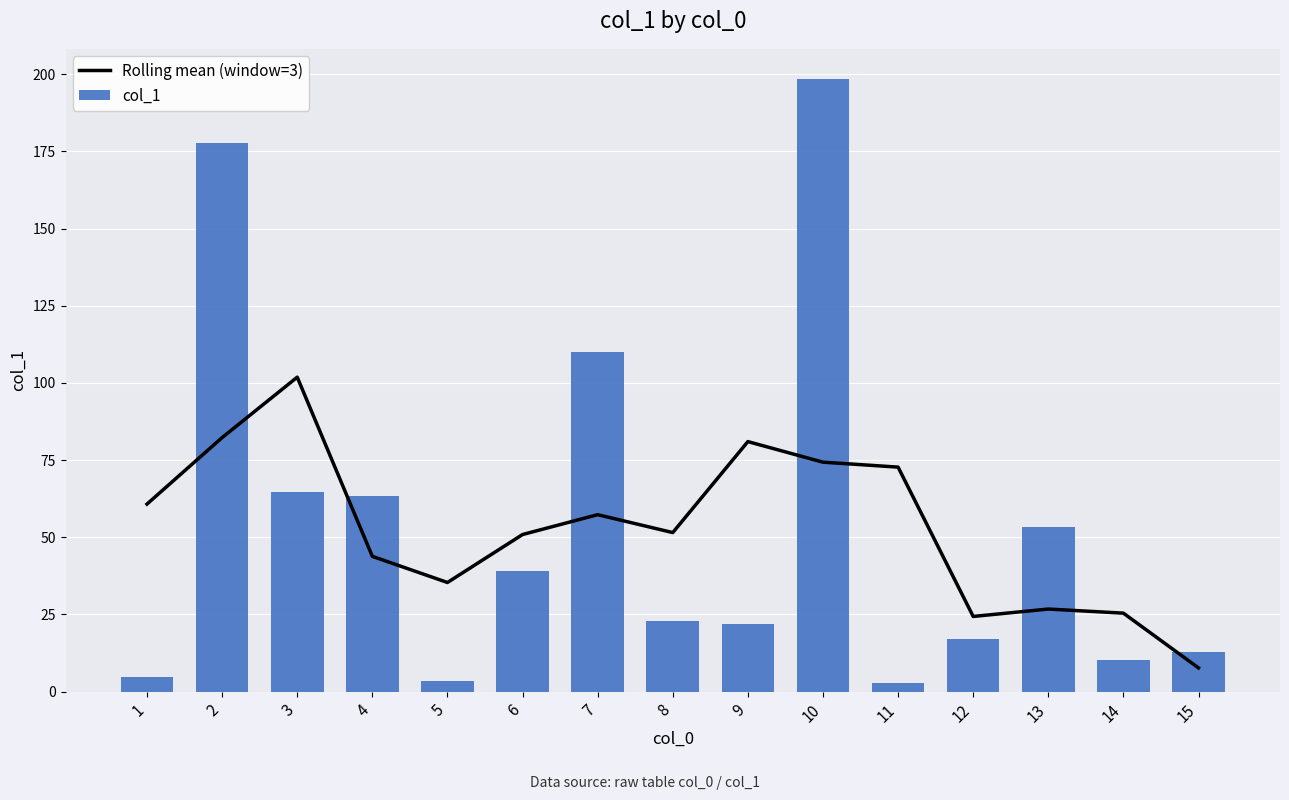

The value of Rolling mean (window=3) at 12 is 32.1. True or false?

False